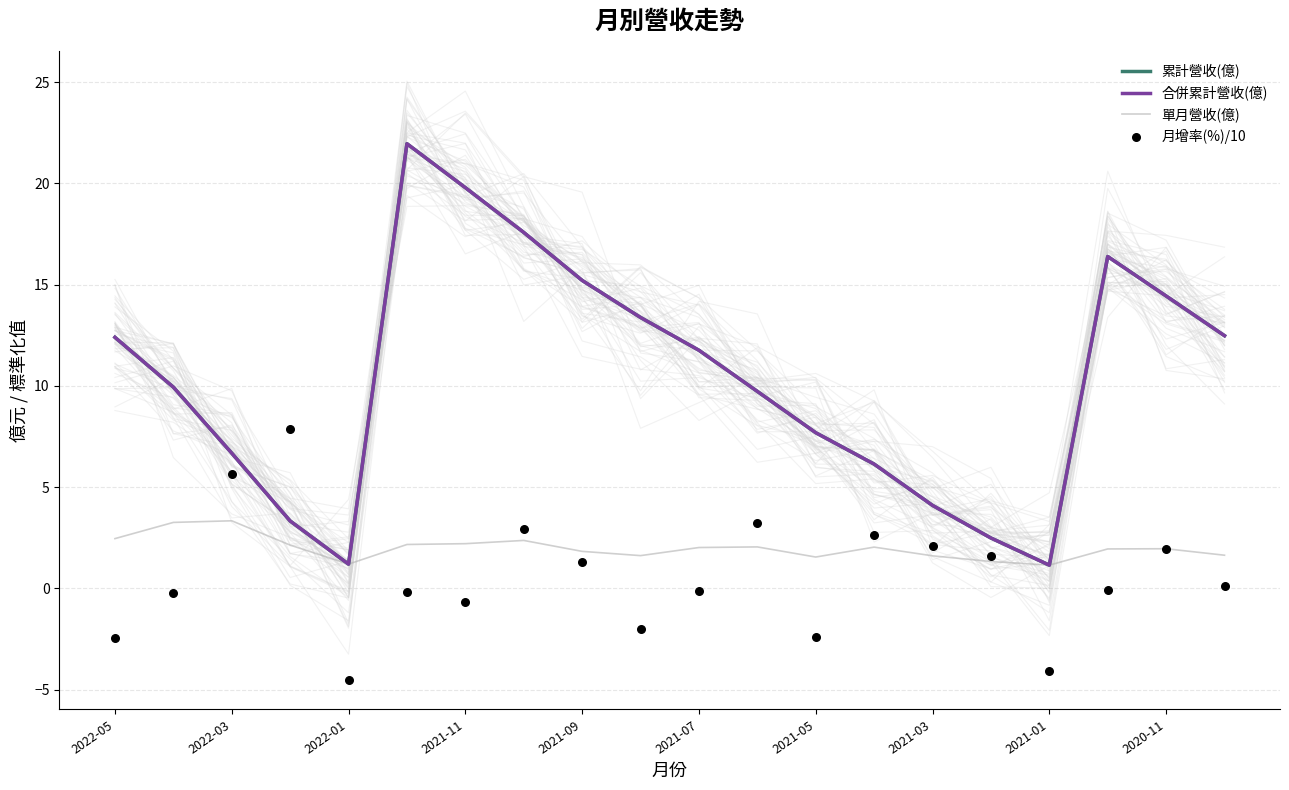

Which series has the widest spread of Y values?

累計營收(億)